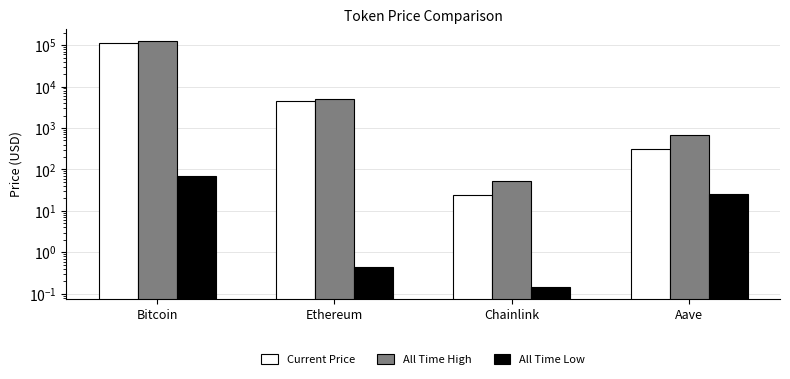

Are the bars horizontal?

No